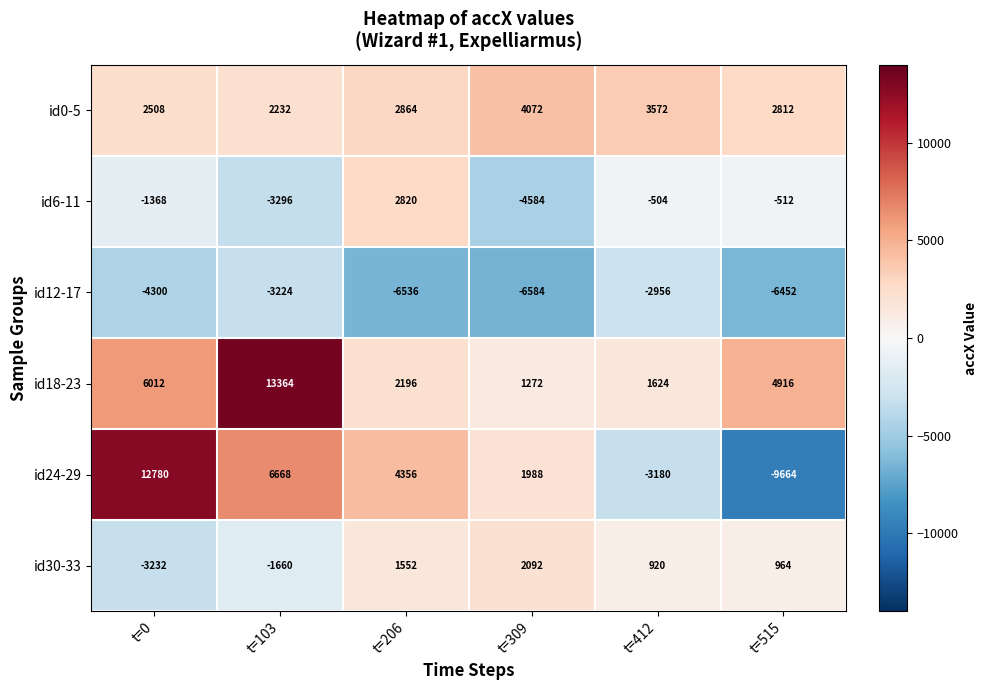

Rank the series by their maximum value, from highest to lowest.

id18-23, id24-29, id0-5, id6-11, id30-33, id12-17